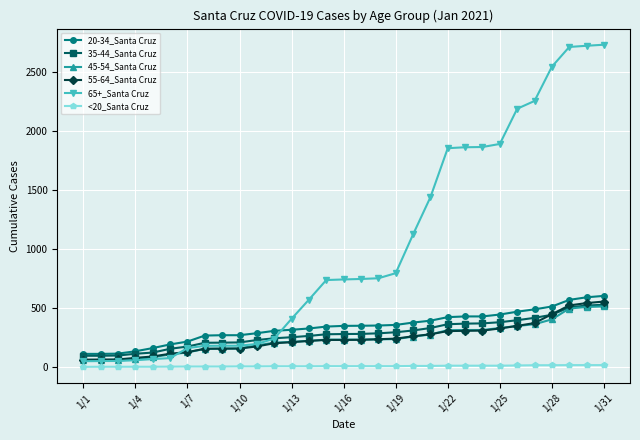

True or false: <20_Santa Cruz and 35-44_Santa Cruz intersect in this chart.

False